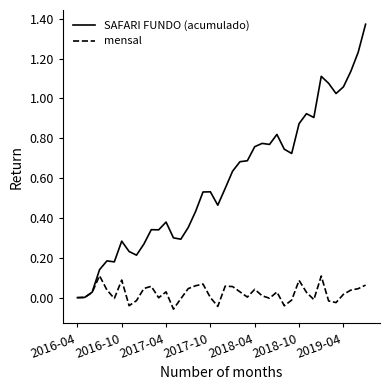

Rank the series by their average value, from lowest to highest.

mensal, SAFARI FUNDO (acumulado)